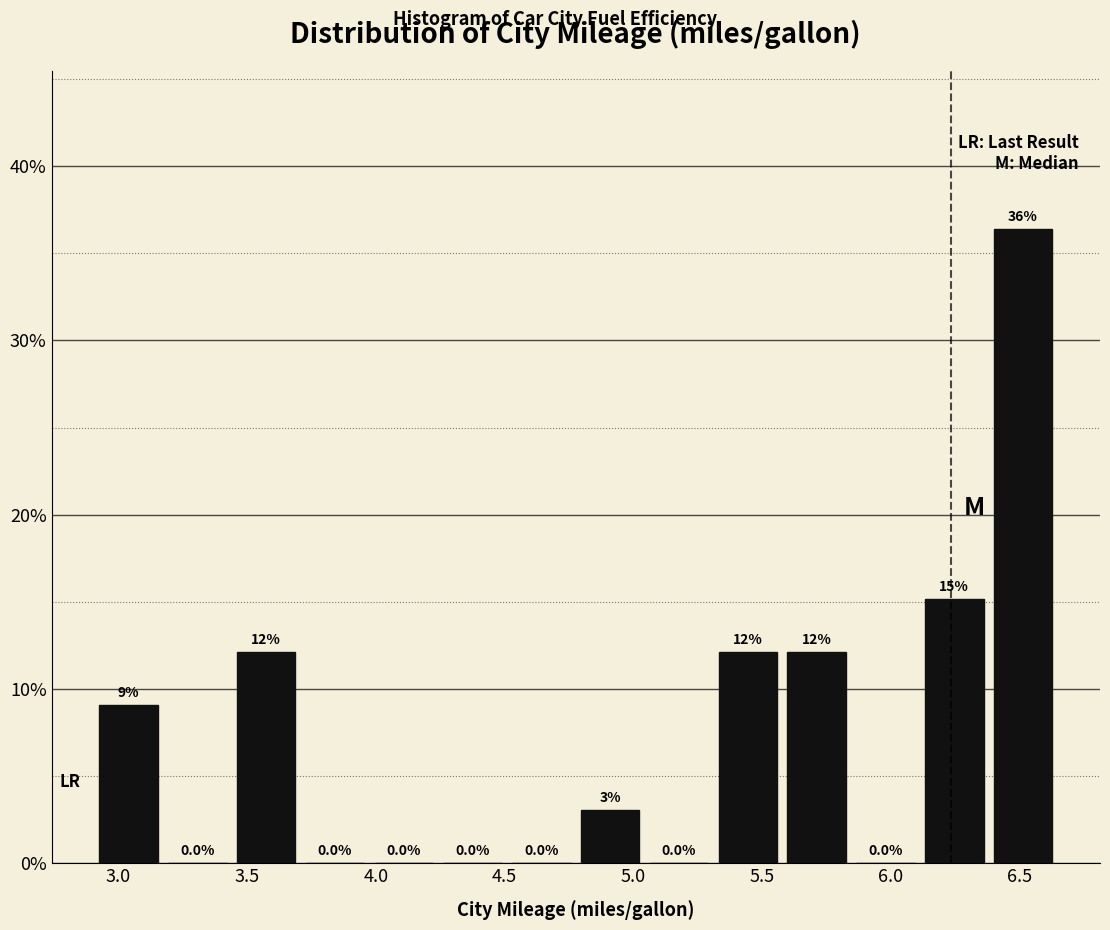

Which range on the x-axis has the tallest bar?

6.40 to 6.65